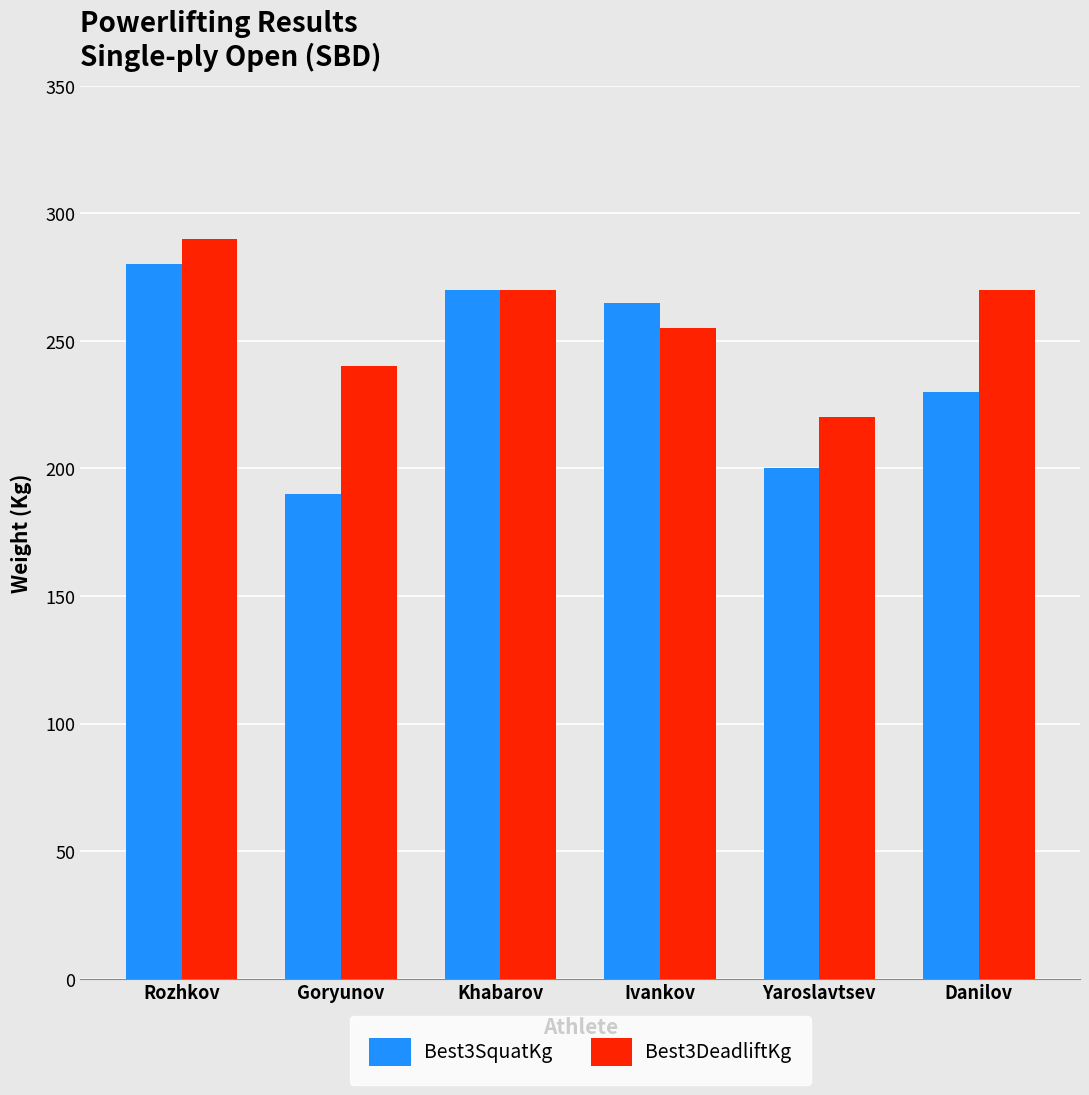

Is it true that Best3SquatKg equals 230 at Danilov?

True